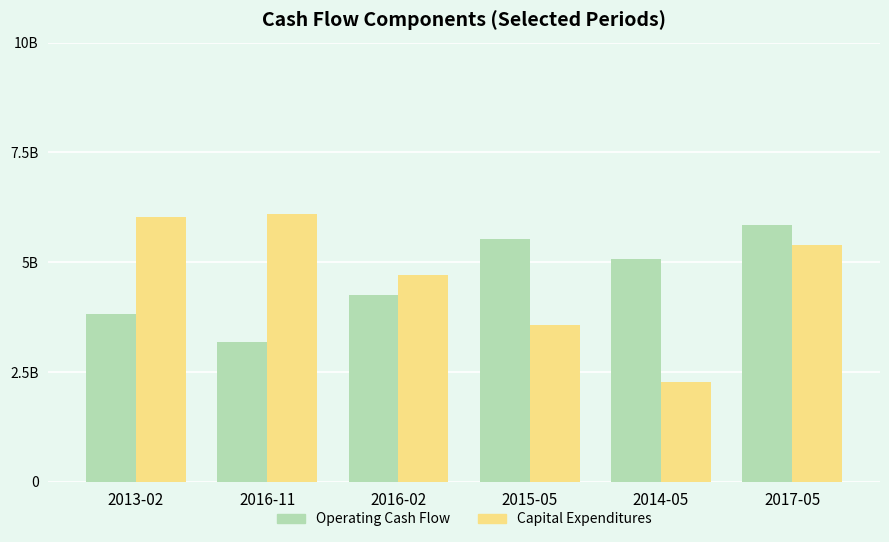

Does the chart contain stacked bars?

No